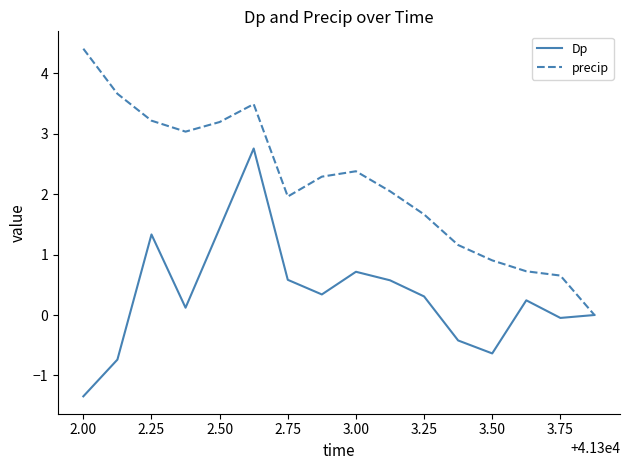

Count the number of categories in the chart.

16